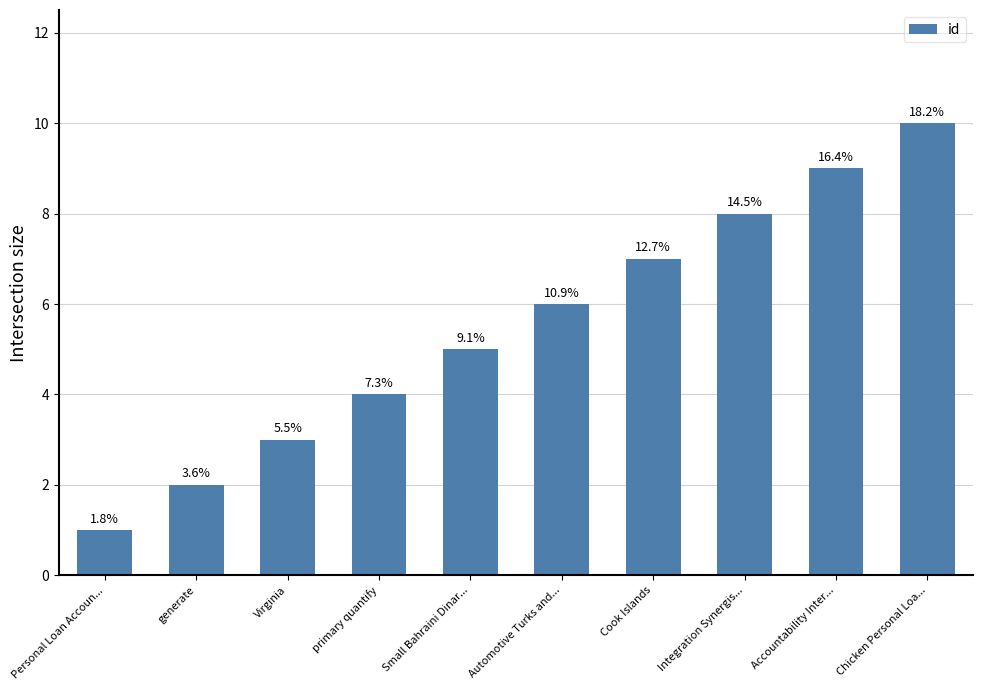

List the labels in order of value, smallest first.

Personal Loan Accoun..., generate, Virginia, primary quantify, Small Bahraini Dinar..., Automotive Turks and..., Cook Islands, Integration Synergis..., Accountability Inter..., Chicken Personal Loa...